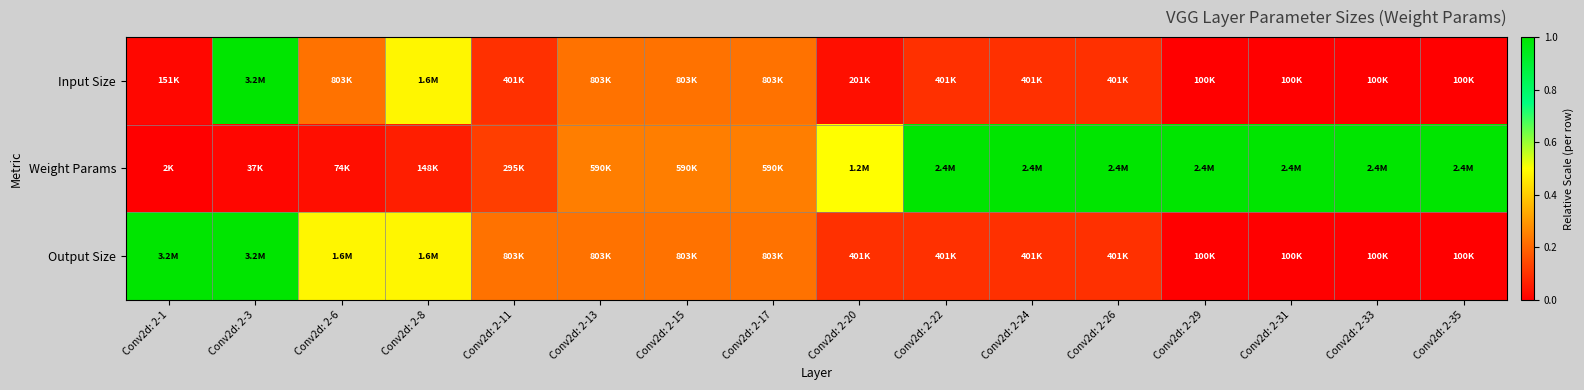

Reading left to right, what are all the values shown in this chart?

Input Size: Conv2d: 2-1=0.0	Conv2d: 2-3=1.0	Conv2d: 2-6=0.2	Conv2d: 2-8=0.5	Conv2d: 2-11=0.1	Conv2d: 2-13=0.2	Conv2d: 2-15=0.2	Conv2d: 2-17=0.2	Conv2d: 2-20=0.0	Conv2d: 2-22=0.1	Conv2d: 2-24=0.1	Conv2d: 2-26=0.1	Conv2d: 2-29=0.0	Conv2d: 2-31=0.0	Conv2d: 2-33=0.0	Conv2d: 2-35=0.0
Weight Params: Conv2d: 2-1=0.0	Conv2d: 2-3=0.0	Conv2d: 2-6=0.0	Conv2d: 2-8=0.1	Conv2d: 2-11=0.1	Conv2d: 2-13=0.2	Conv2d: 2-15=0.2	Conv2d: 2-17=0.2	Conv2d: 2-20=0.5	Conv2d: 2-22=1.0	Conv2d: 2-24=1.0	Conv2d: 2-26=1.0	Conv2d: 2-29=1.0	Conv2d: 2-31=1.0	Conv2d: 2-33=1.0	Conv2d: 2-35=1.0
Output Size: Conv2d: 2-1=1.0	Conv2d: 2-3=1.0	Conv2d: 2-6=0.5	Conv2d: 2-8=0.5	Conv2d: 2-11=0.2	Conv2d: 2-13=0.2	Conv2d: 2-15=0.2	Conv2d: 2-17=0.2	Conv2d: 2-20=0.1	Conv2d: 2-22=0.1	Conv2d: 2-24=0.1	Conv2d: 2-26=0.1	Conv2d: 2-29=0.0	Conv2d: 2-31=0.0	Conv2d: 2-33=0.0	Conv2d: 2-35=0.0